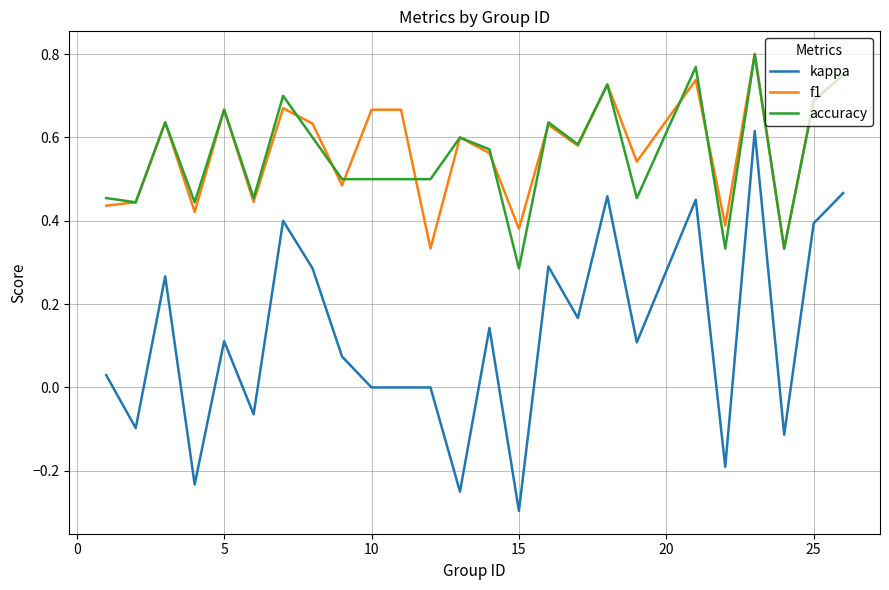

Which series has the largest range (max minus min)?

kappa